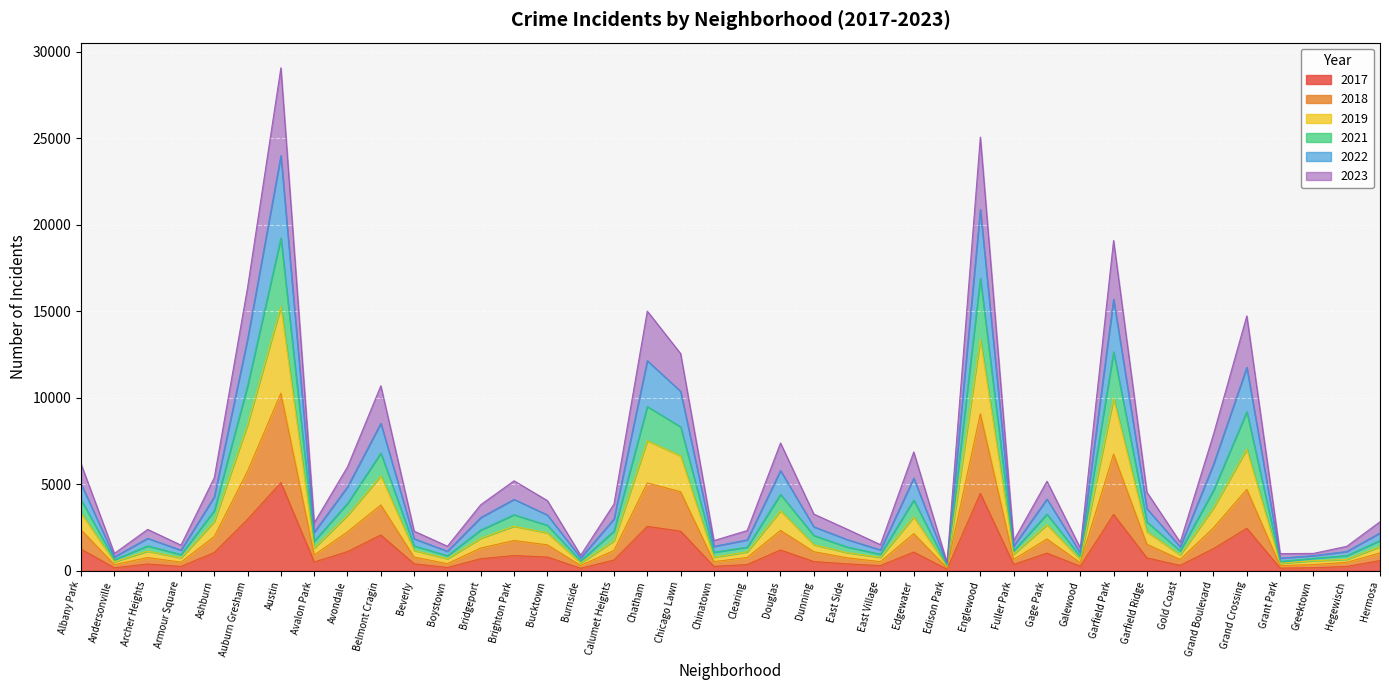

What is the label of the 24th point from the right?

Calumet Heights